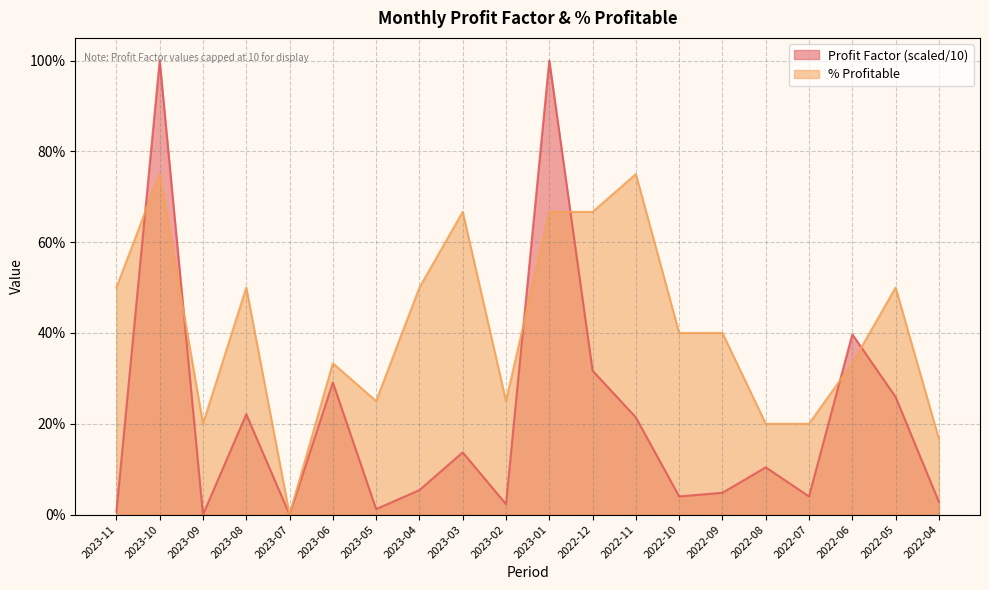

How many interior local peaks (higher than both neighbors) does the data have?

6